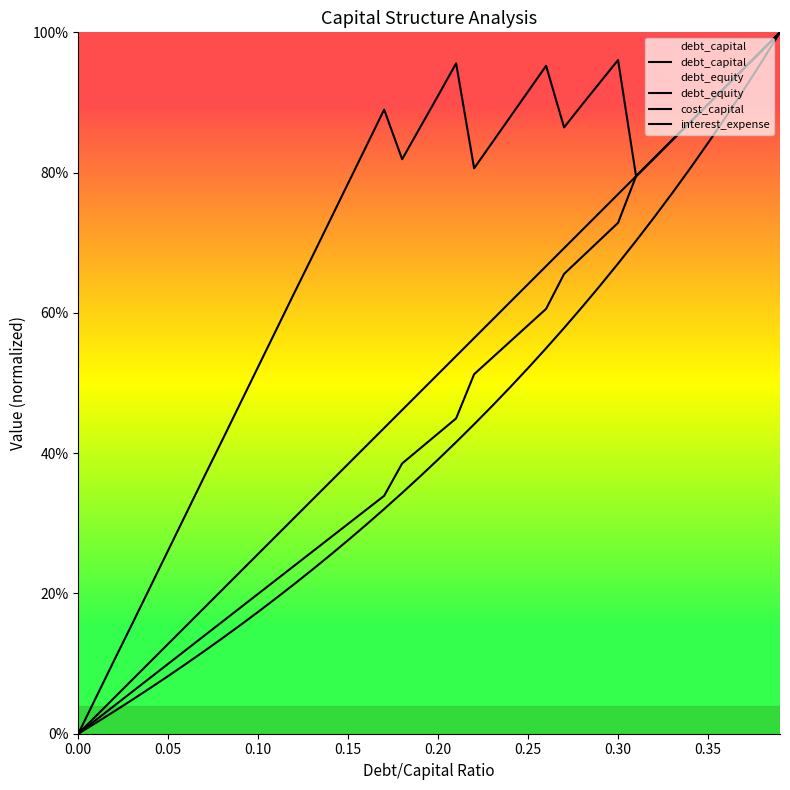

Rank the series by their maximum value, from lowest to highest.

debt_capital, debt_equity, cost_capital, interest_expense